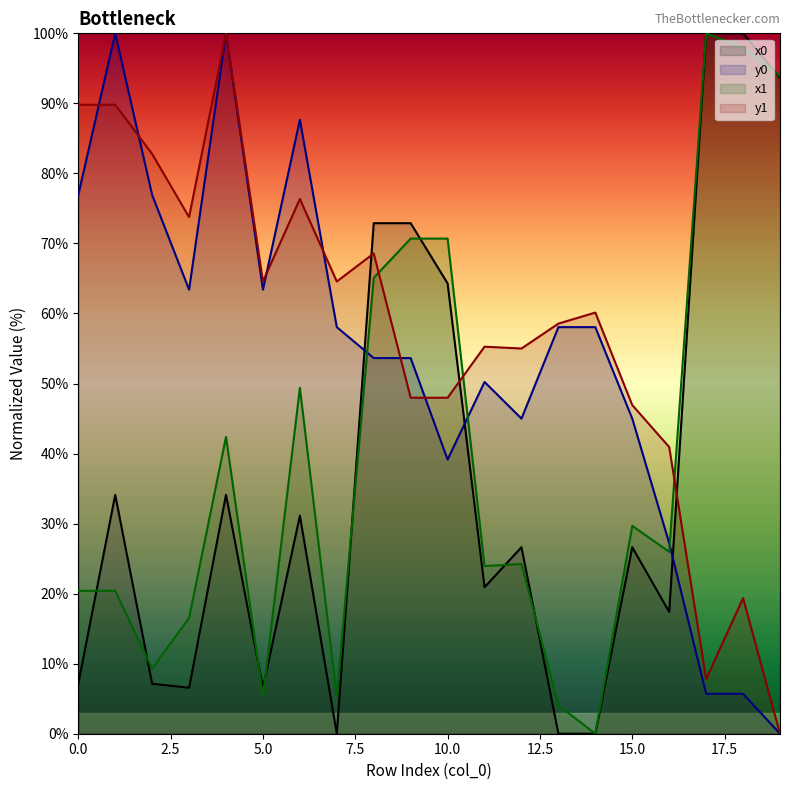

Rank the categories by x1 value from highest to lowest.

17, 18, 19, 9, 10, 8, 6, 4, 15, 16, 12, 11, 0, 1, 3, 2, 5, 7, 13, 14